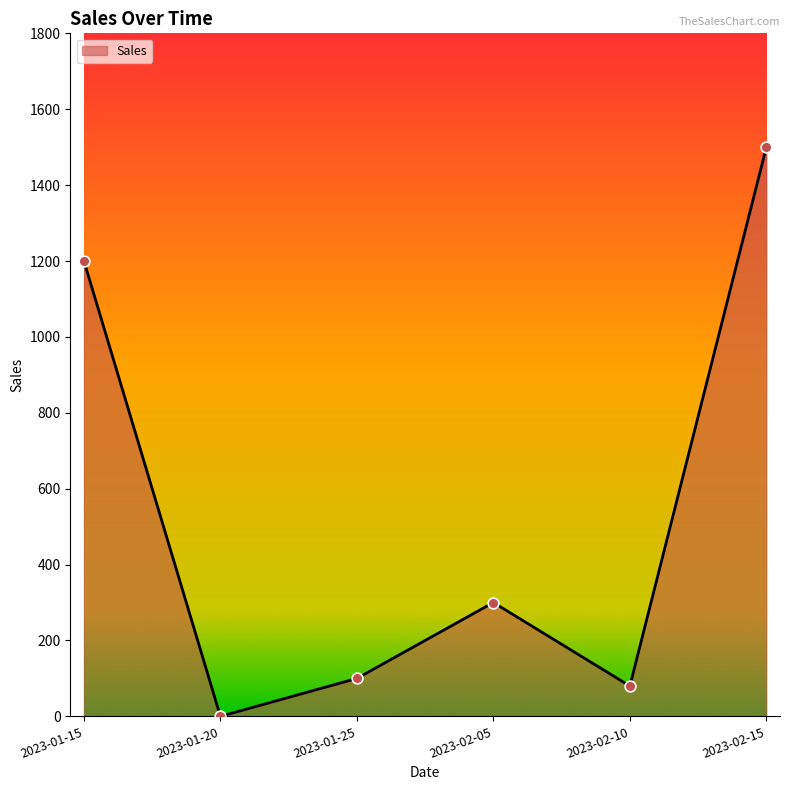

What is the ratio of the value at 2023-02-15 to the value at 2023-01-25?

15.0